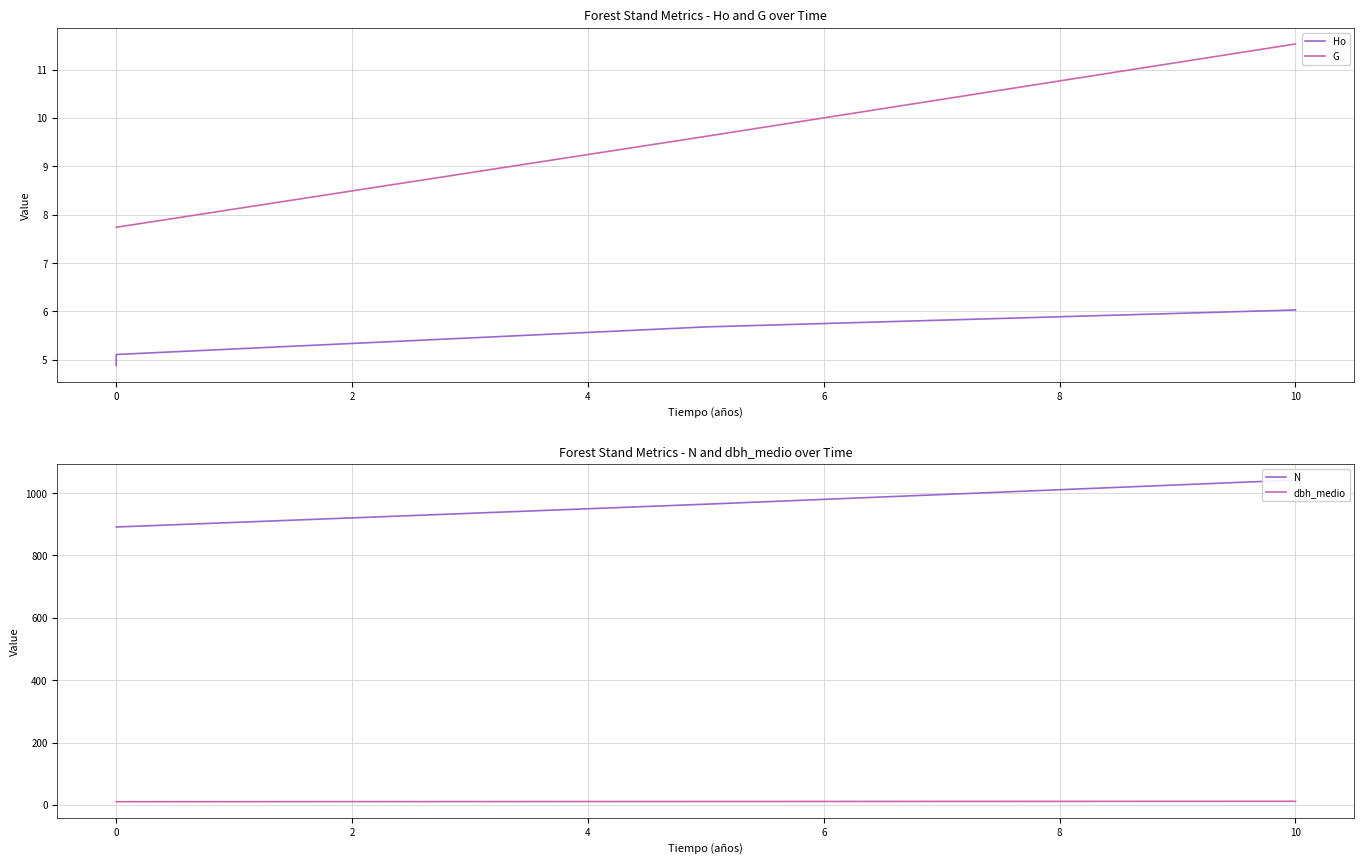

How many data points does each series have?

4